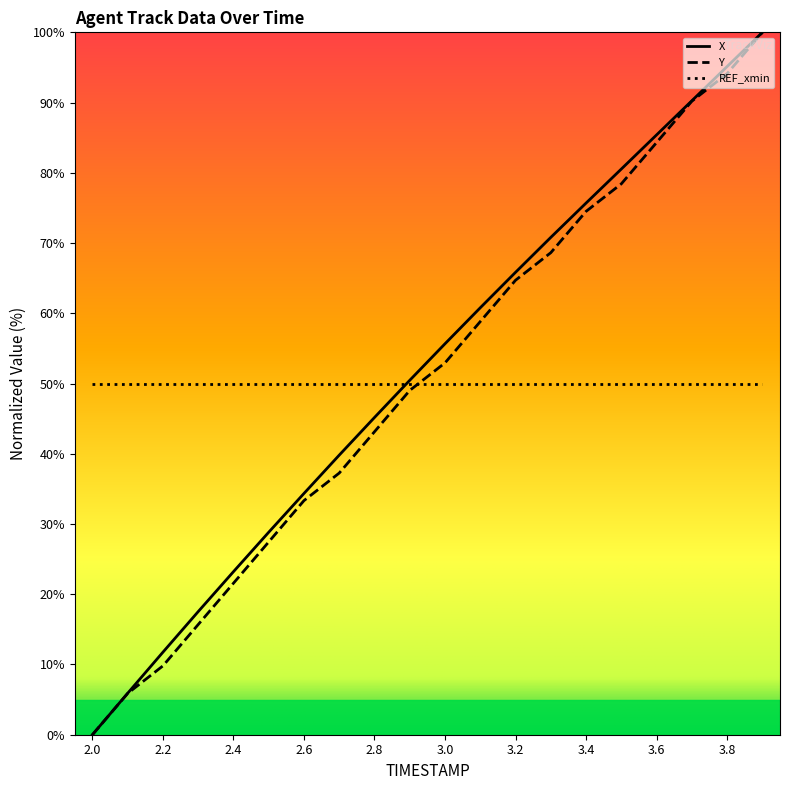

What is the maximum value for REF_xmin?

50.0